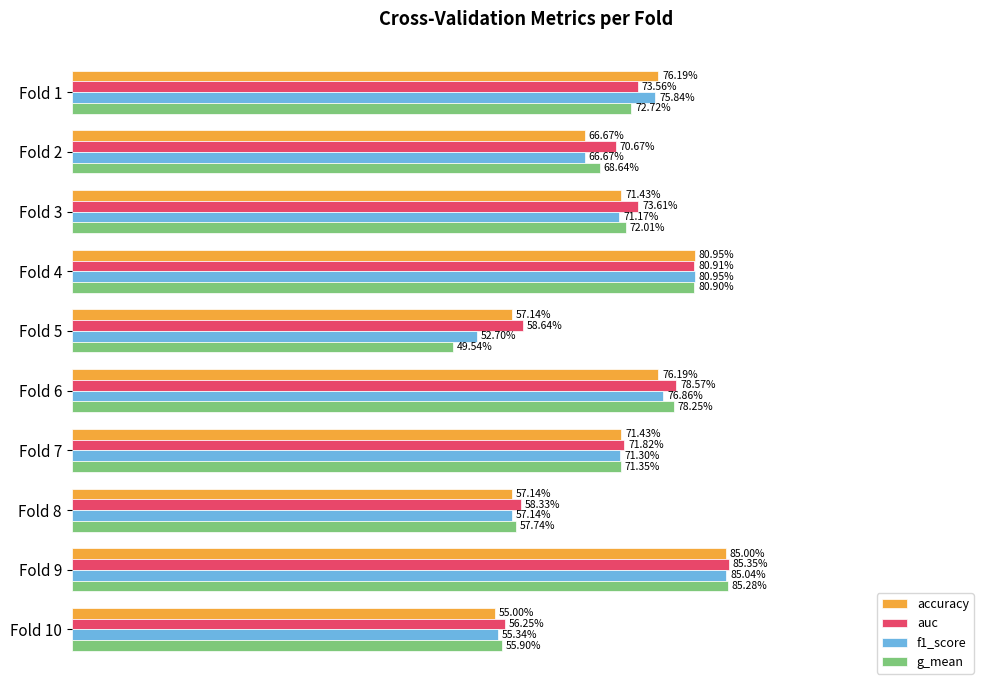

Which series has the largest total across all categories?

auc